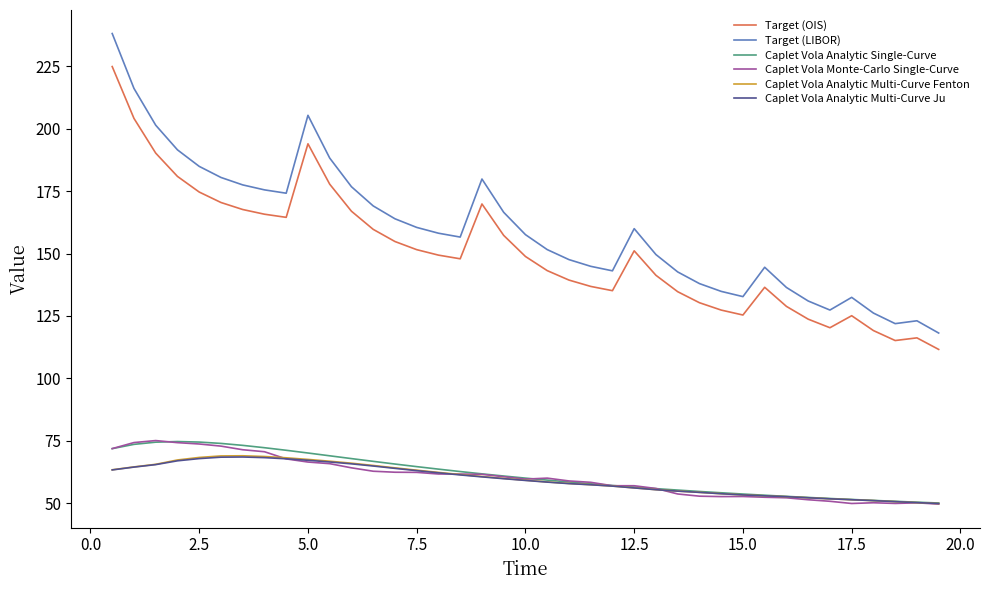

What is the smallest value displayed?

49.6